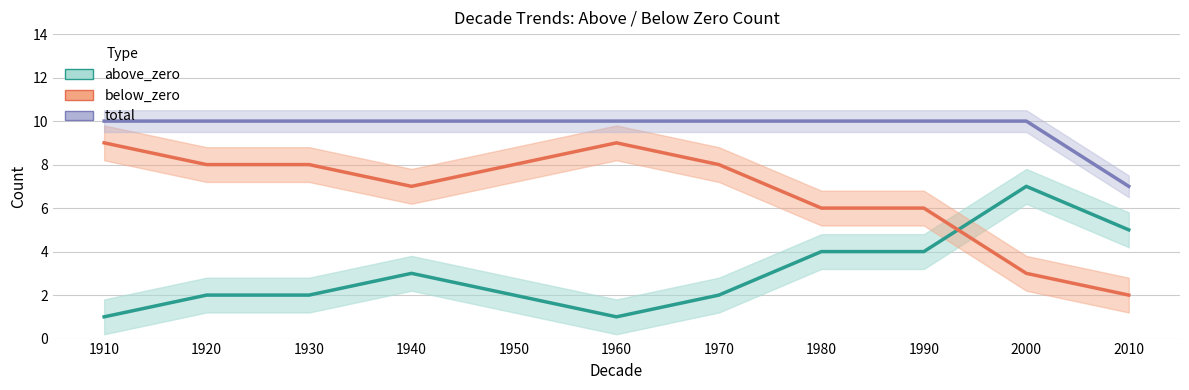

True or false: total has more than 0 points higher than both neighbors.

False